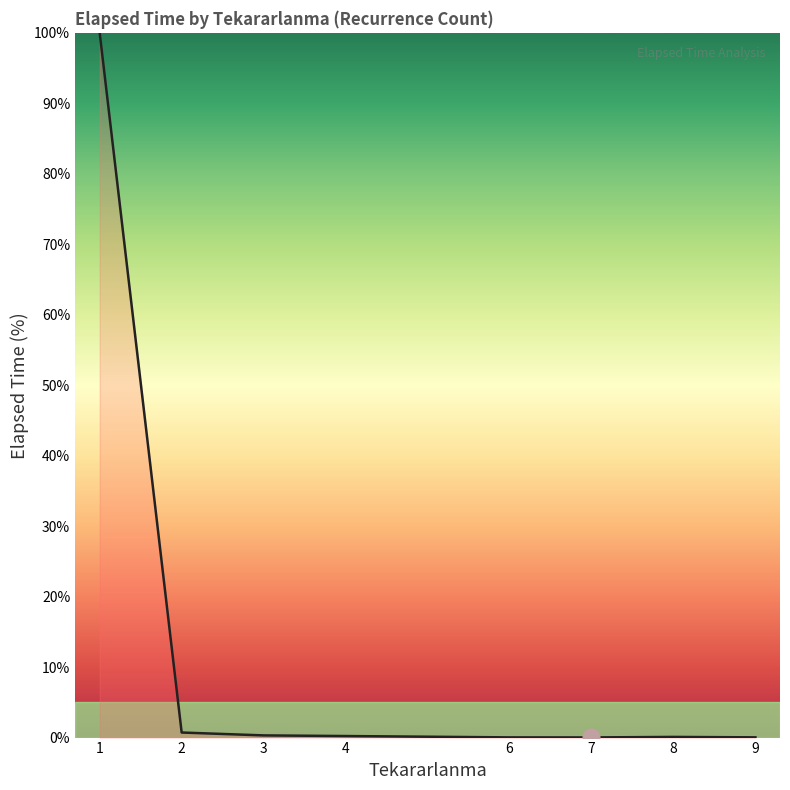

What is the greatest value displayed?

100.0